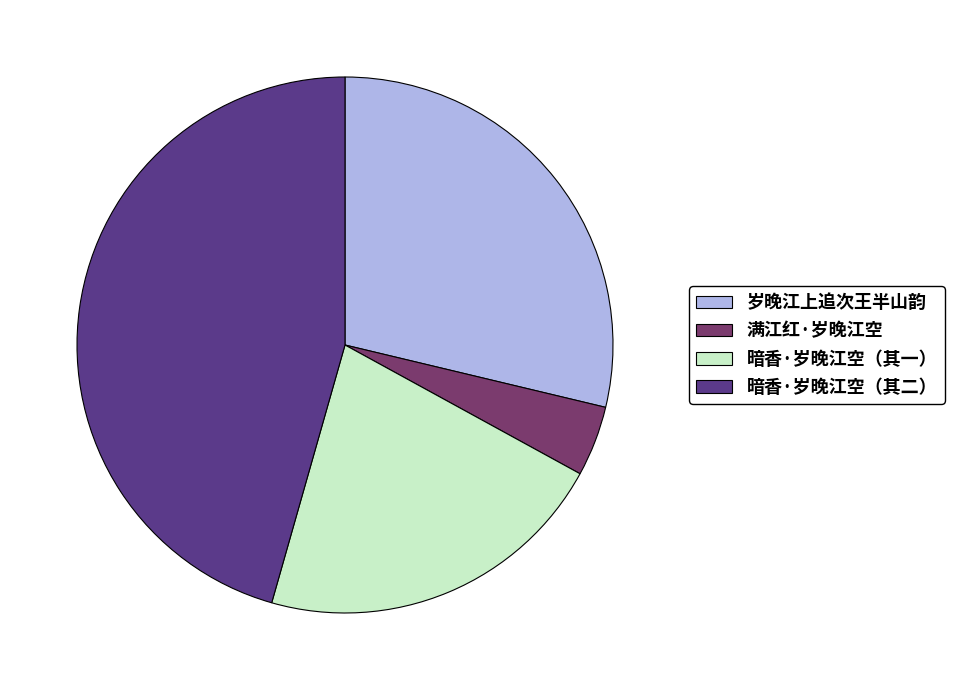

Do 暗香·岁晚江空（其二） and 岁晚江上追次王半山韵 together represent more than half of the pie?

Yes